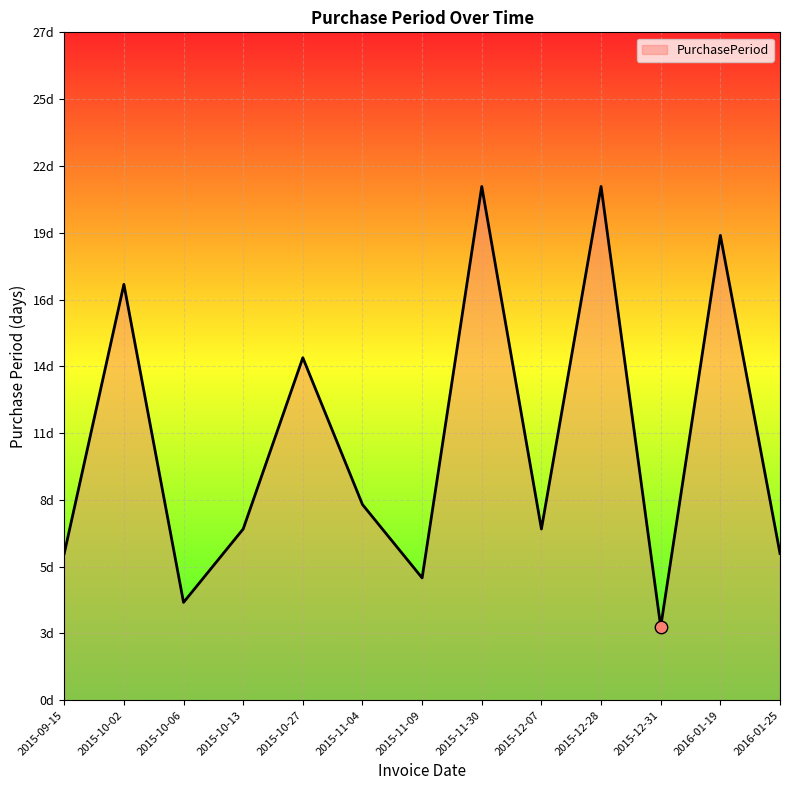

What is the change in value from 2015-10-02 to 2015-10-06?

-13